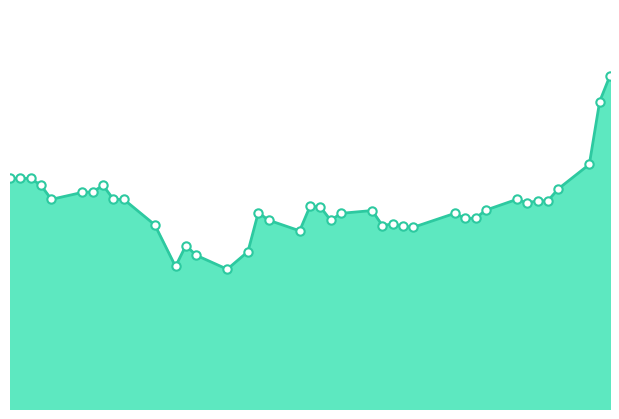

What is the value of the 13th point from the left?

4.7